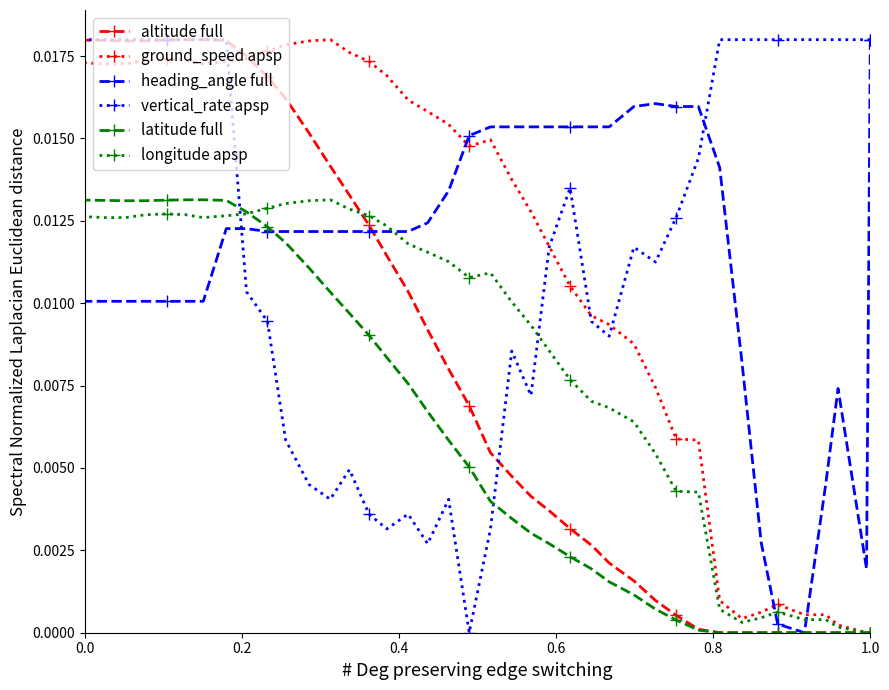

List the series in order of their peak value, highest first.

altitude full, ground_speed apsp, heading_angle full, vertical_rate apsp, latitude full, longitude apsp